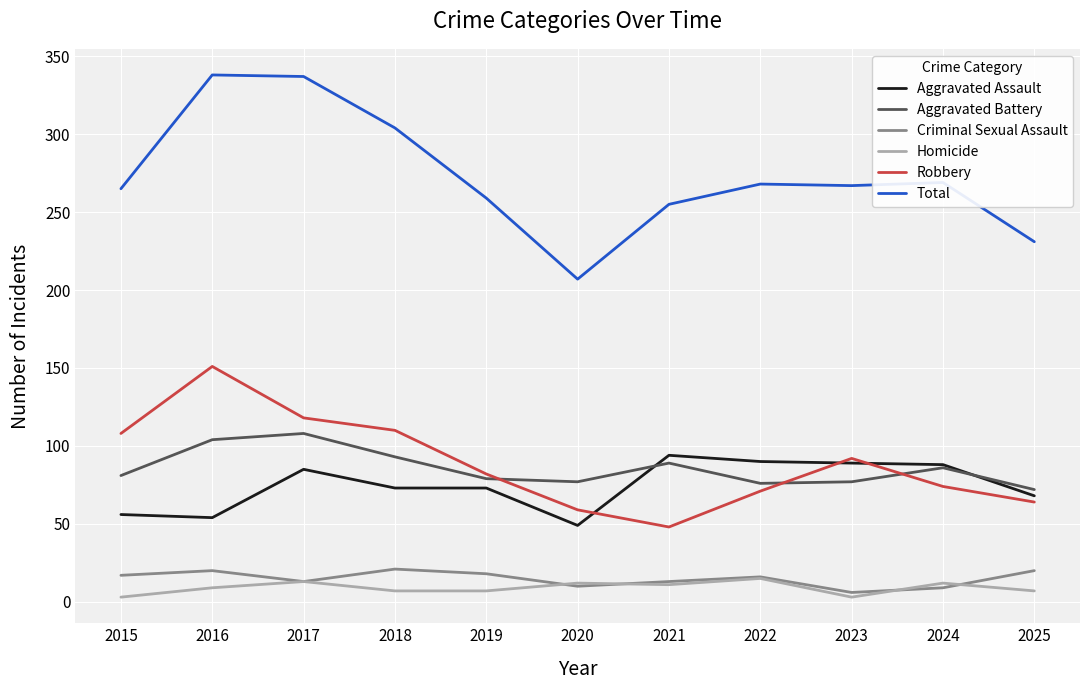

Is the value of Aggravated Battery at 2016 greater than the value of Criminal Sexual Assault at 2017?

Yes